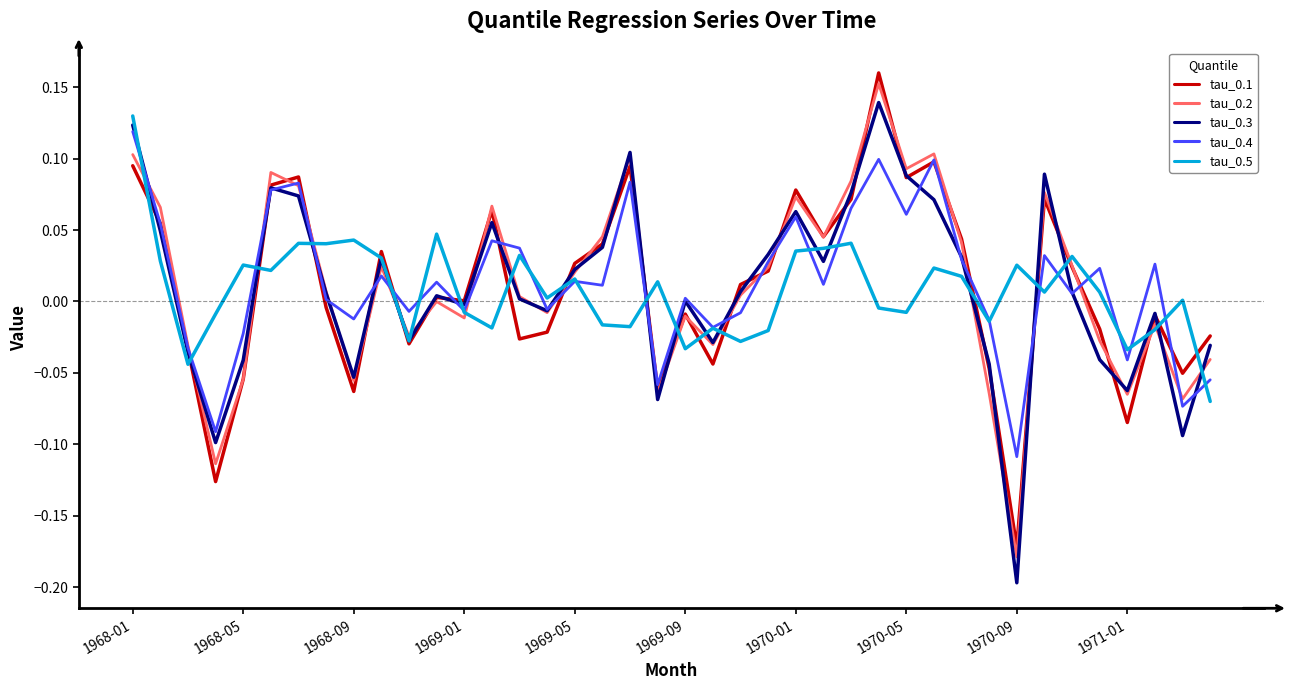

What is the smallest value displayed?

-0.2